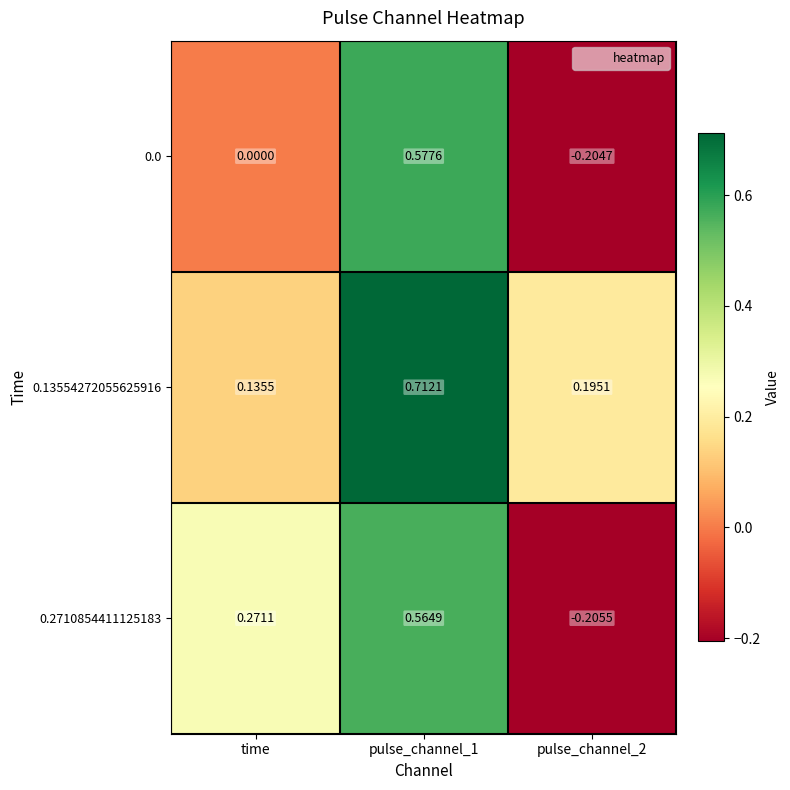

Is the value of 0.2710854411125183 at pulse_channel_2 greater than the value of 0.13554272055625916 at pulse_channel_2?

No